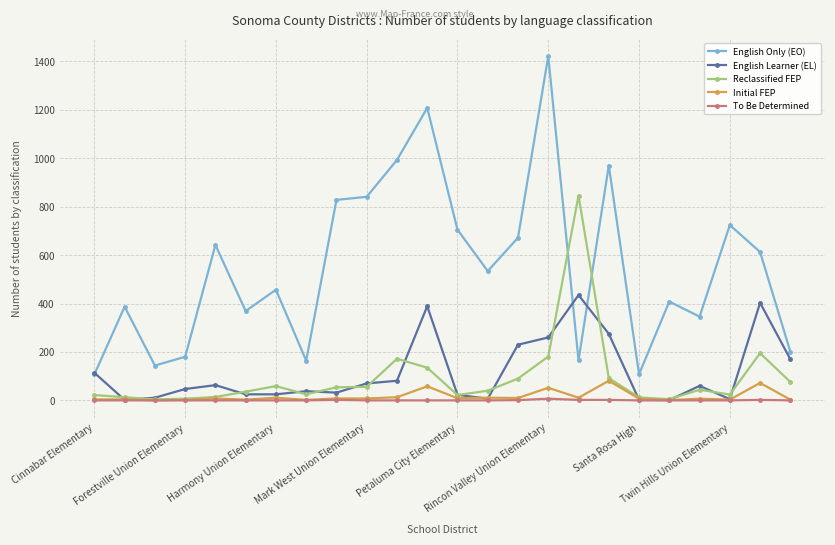

True or false: Reclassified FEP has more than 0 interior local peaks.

True